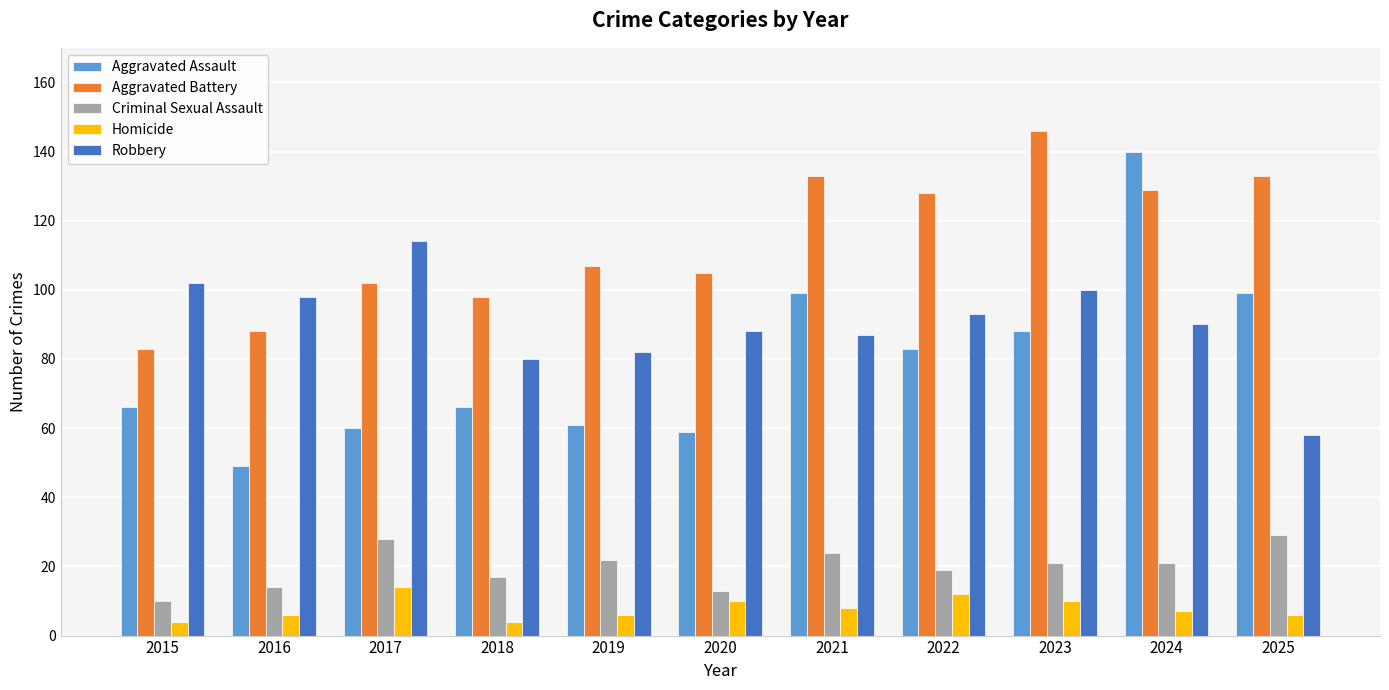

What is the difference between the Robbery values at 2025 and 2019?

24